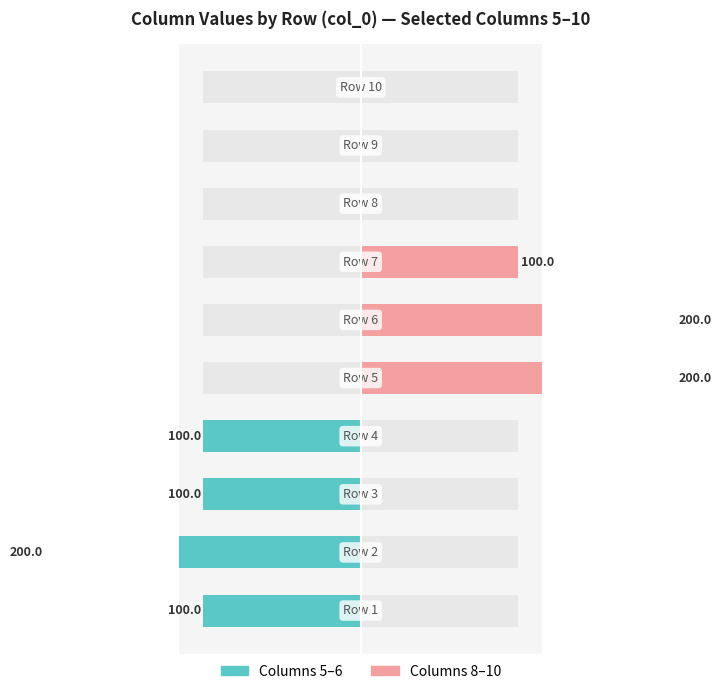

How many Columns 8–10 values are between 0 and 100?

8